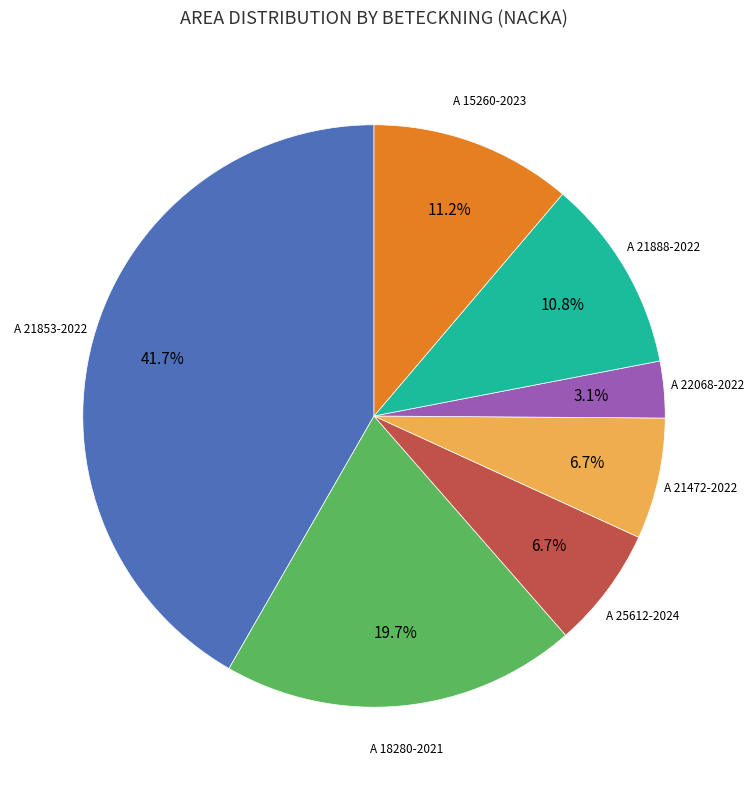

Is there a majority slice in this chart?

No